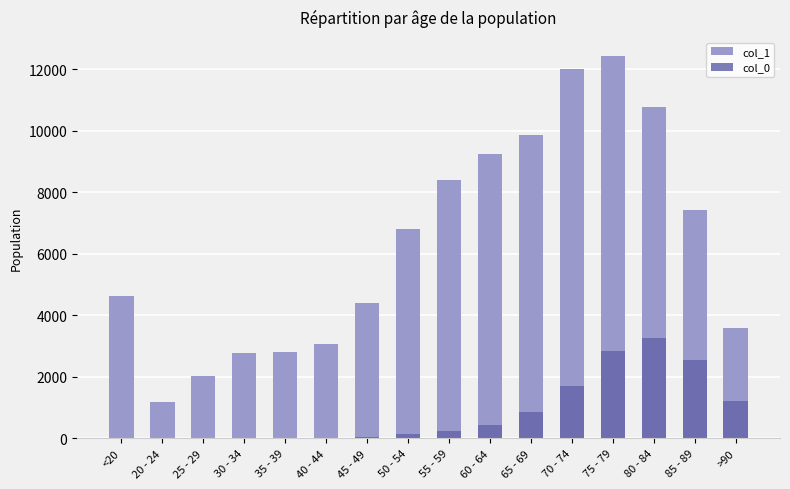

Reading left to right, what are all the values shown in this chart?

col_1: <20=4641	20 - 24=1191	25 - 29=2038	30 - 34=2765	35 - 39=2814	40 - 44=3078	45 - 49=4396	50 - 54=6803	55 - 59=8400	60 - 64=9236	65 - 69=9883	70 - 74=12018	75 - 79=12434	80 - 84=10764	85 - 89=7417	>90=3604
col_0: <20=18	20 - 24=4	25 - 29=3	30 - 34=17	35 - 39=18	40 - 44=24	45 - 49=47	50 - 54=126	55 - 59=227	60 - 64=426	65 - 69=850	70 - 74=1690	75 - 79=2848	80 - 84=3273	85 - 89=2548	>90=1224